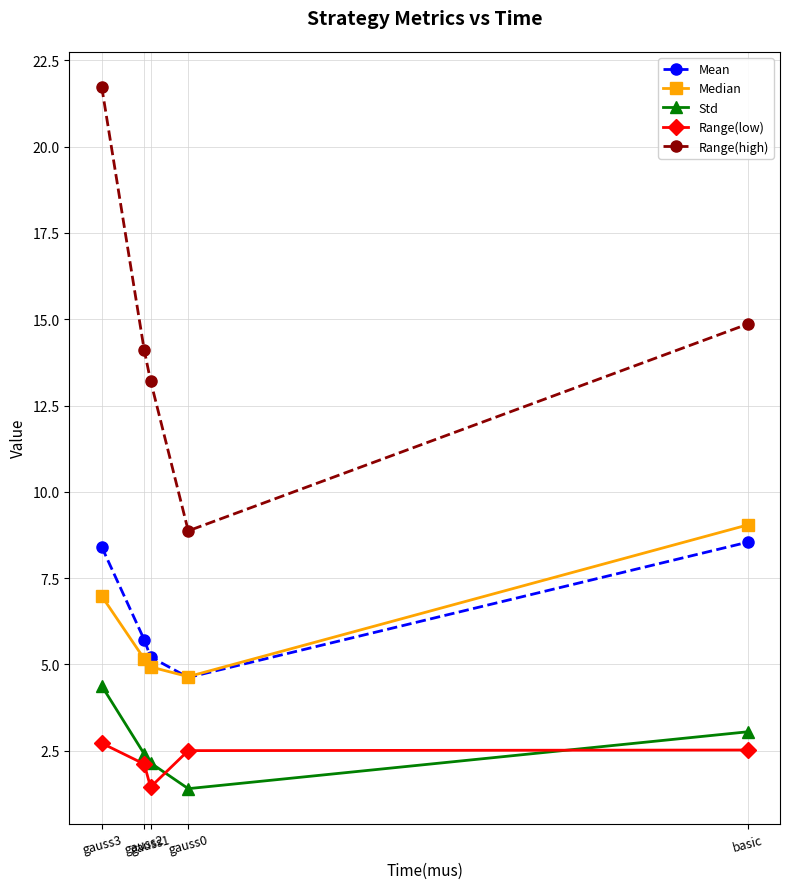

At which category is the sum across all series the highest?

gauss3